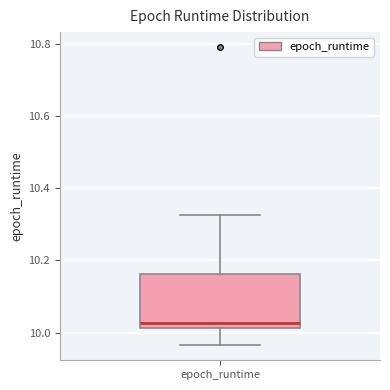

Read this box plot against the y-axis: the position of the median line, the range covered by the box, and the ends of both whiskers. The values are not printed on the chart, so give them approximately, as read against the axis.

median 10.02 (just above the box's lower edge), box 10.02 to 10.16, whiskers 9.96 to 10.32